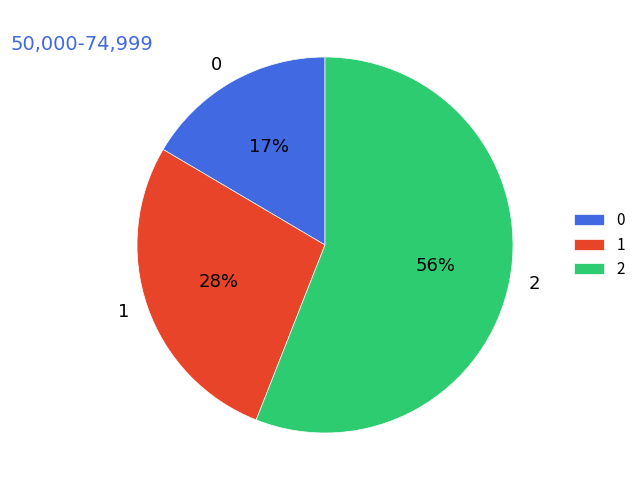

Does any single category account for the majority?

Yes